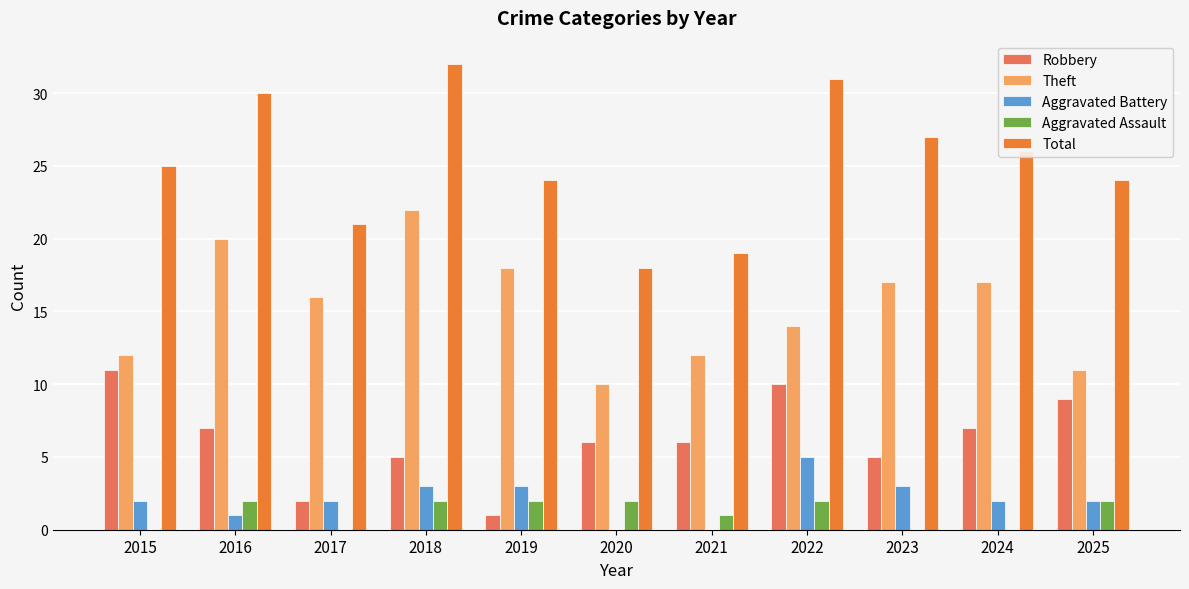

Are the bars grouped side by side (vs. stacked)?

Yes